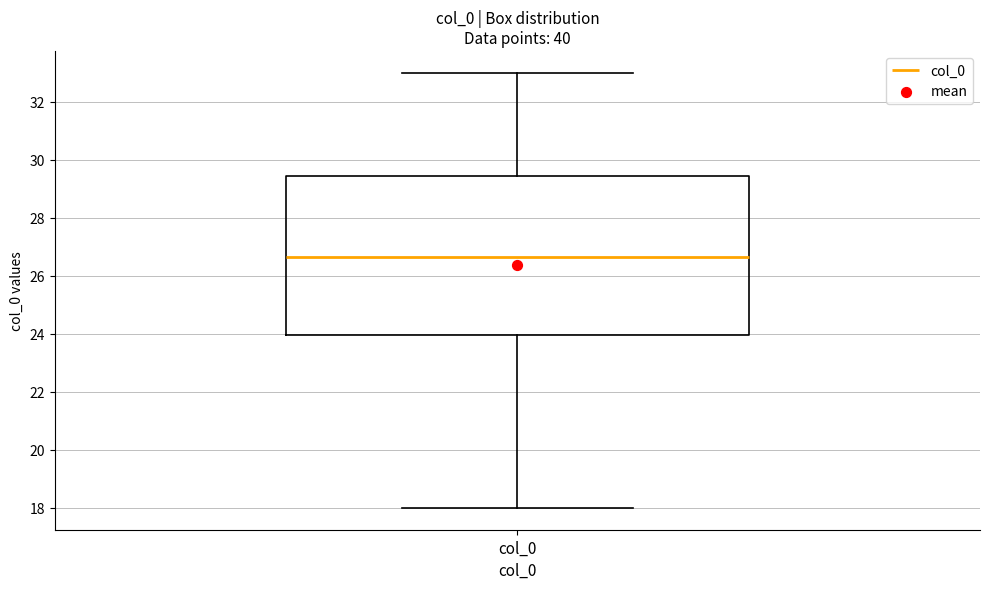

Read this box plot against the y-axis: the position of the median line, the range covered by the box, and the ends of both whiskers. The values are not printed on the chart, so give them approximately, as read against the axis.

median 26.6, box 24.0 to 29.4, whiskers 18.0 to 33.0